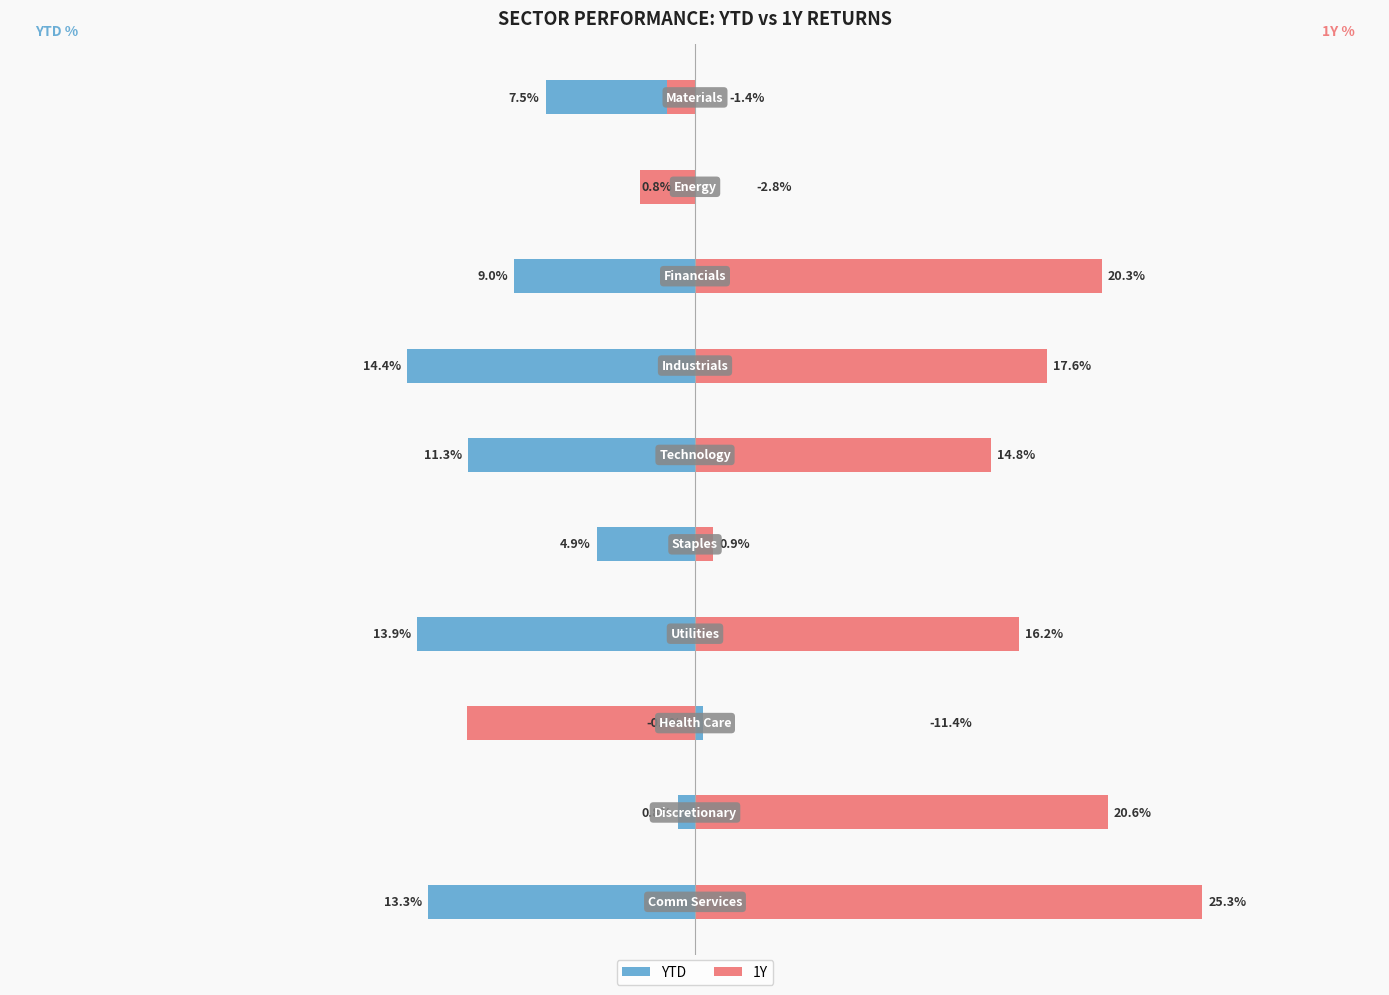

What is the sum of all 1Y values?

100.2